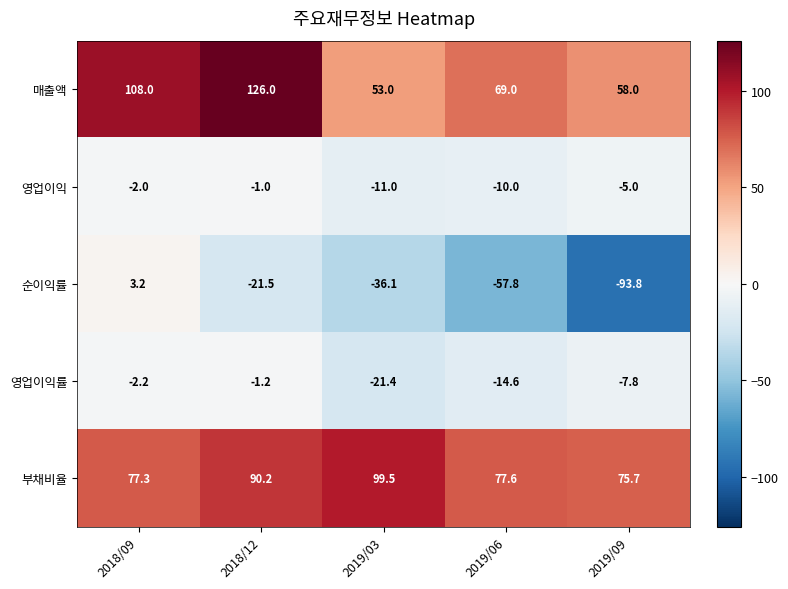

Which series changed the most between 2019/06 and 2019/09?

순이익률